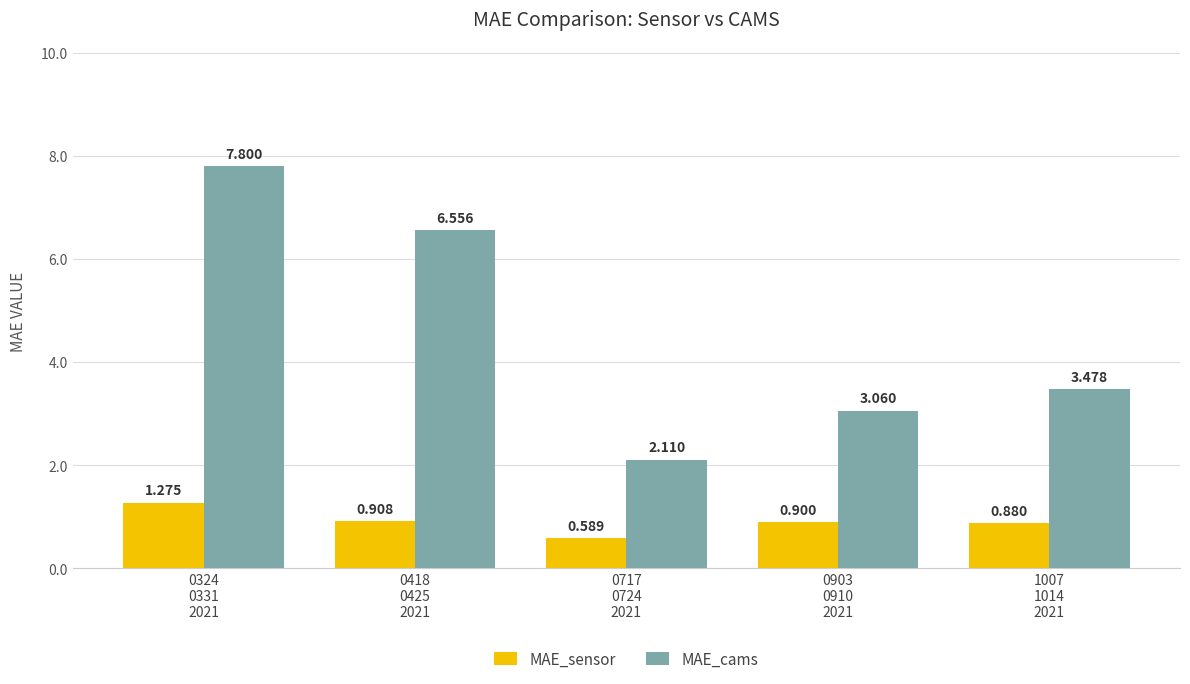

Which series has the largest range (max minus min)?

MAE_cams